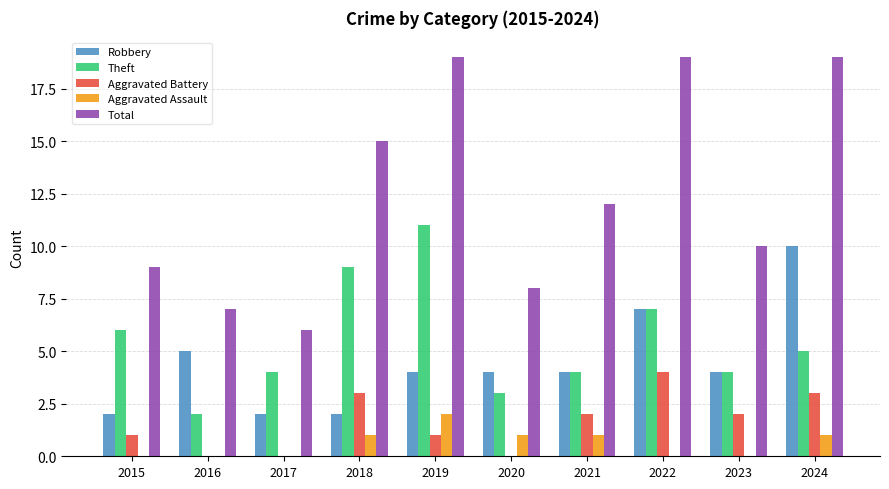

What is the greatest value displayed?

19